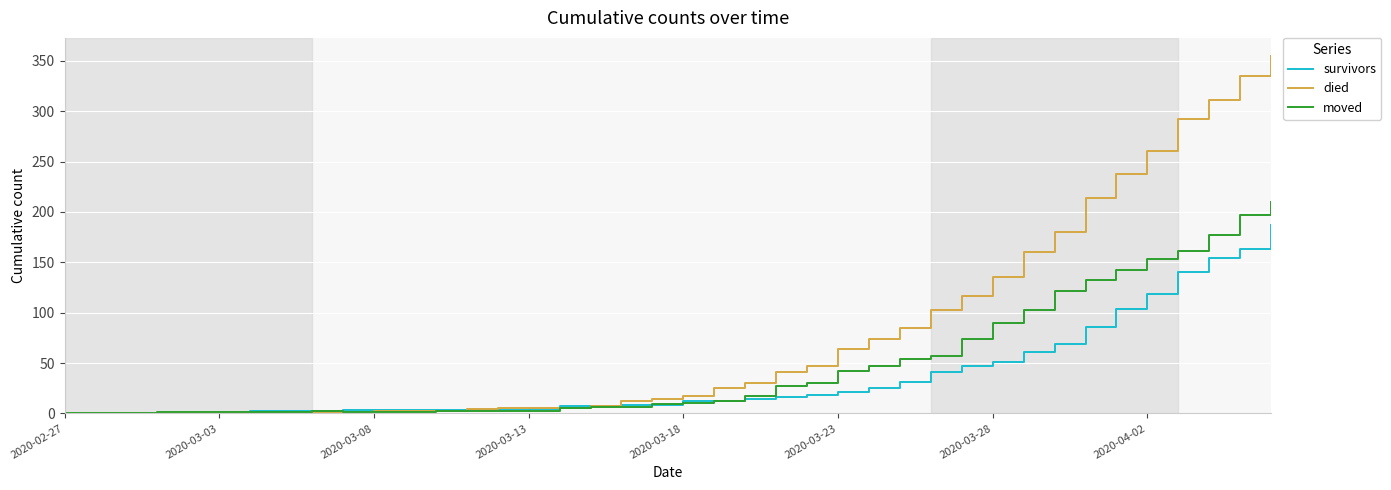

Which series has the largest range (max minus min)?

died